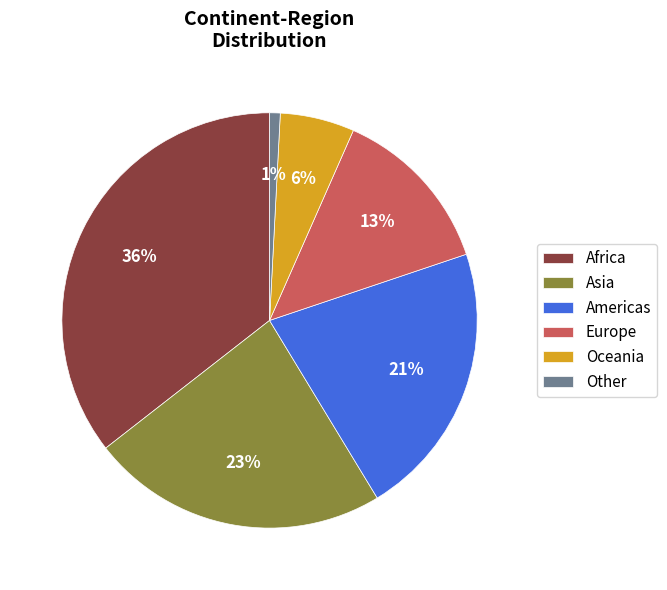

Count the number of slices in the pie.

6